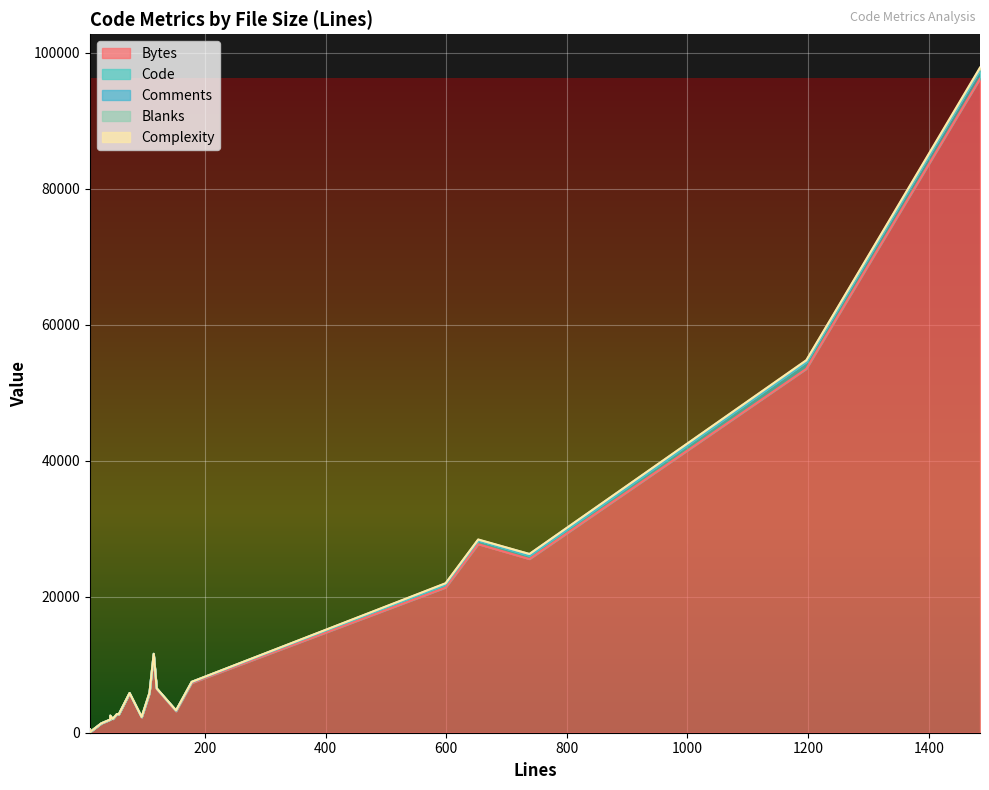

How many lines are shown in the chart?

5